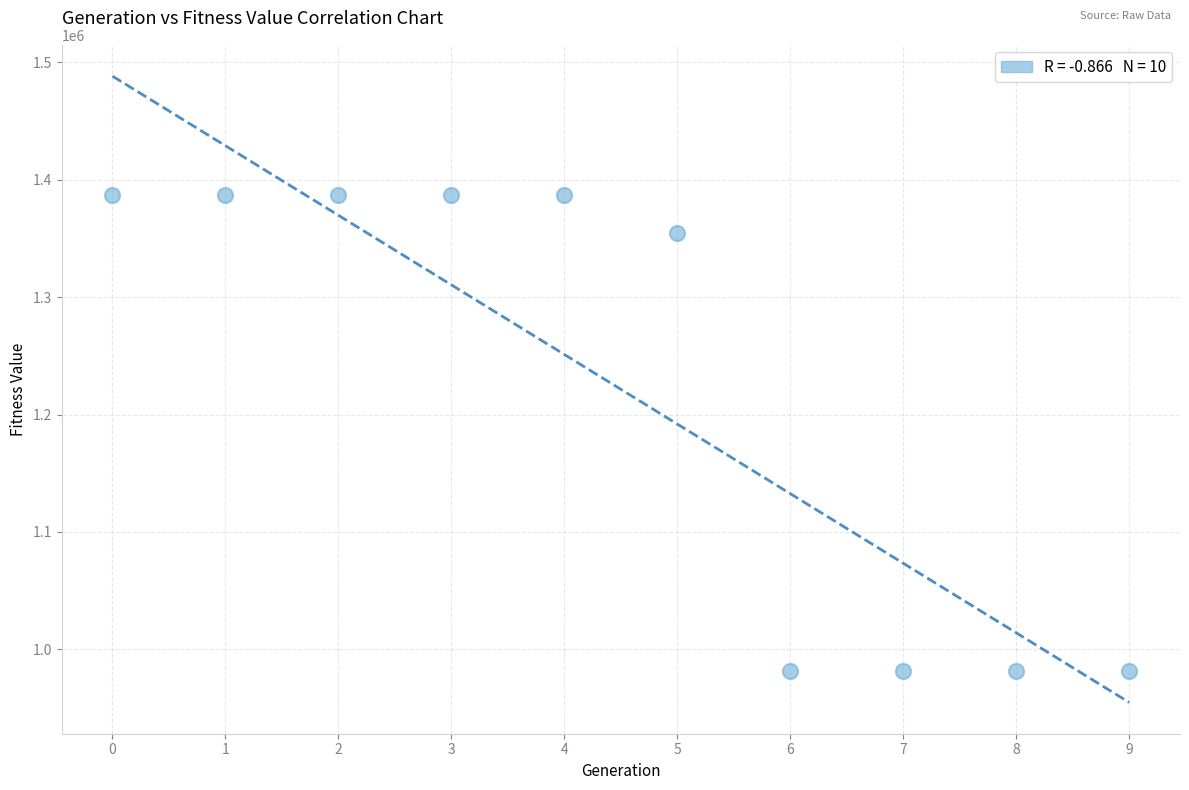

What is the range of Y values (max minus min)?

405957.7